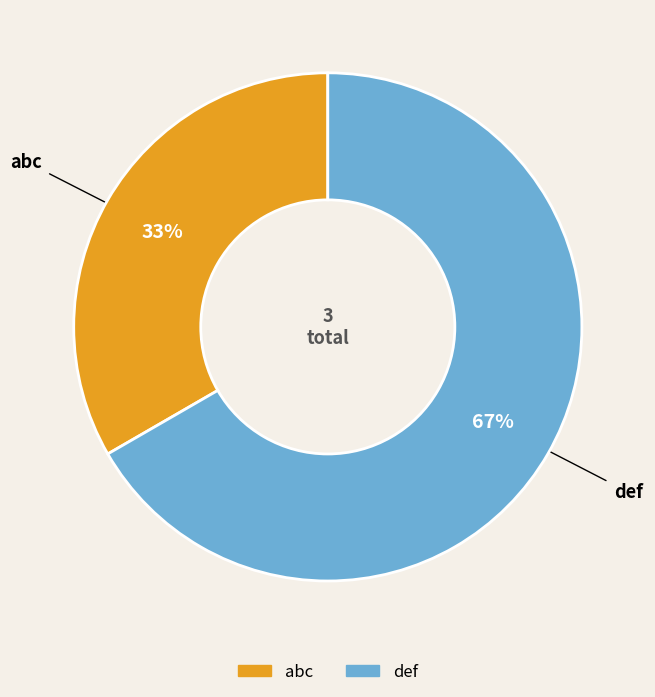

Count the number of slices in the pie.

2